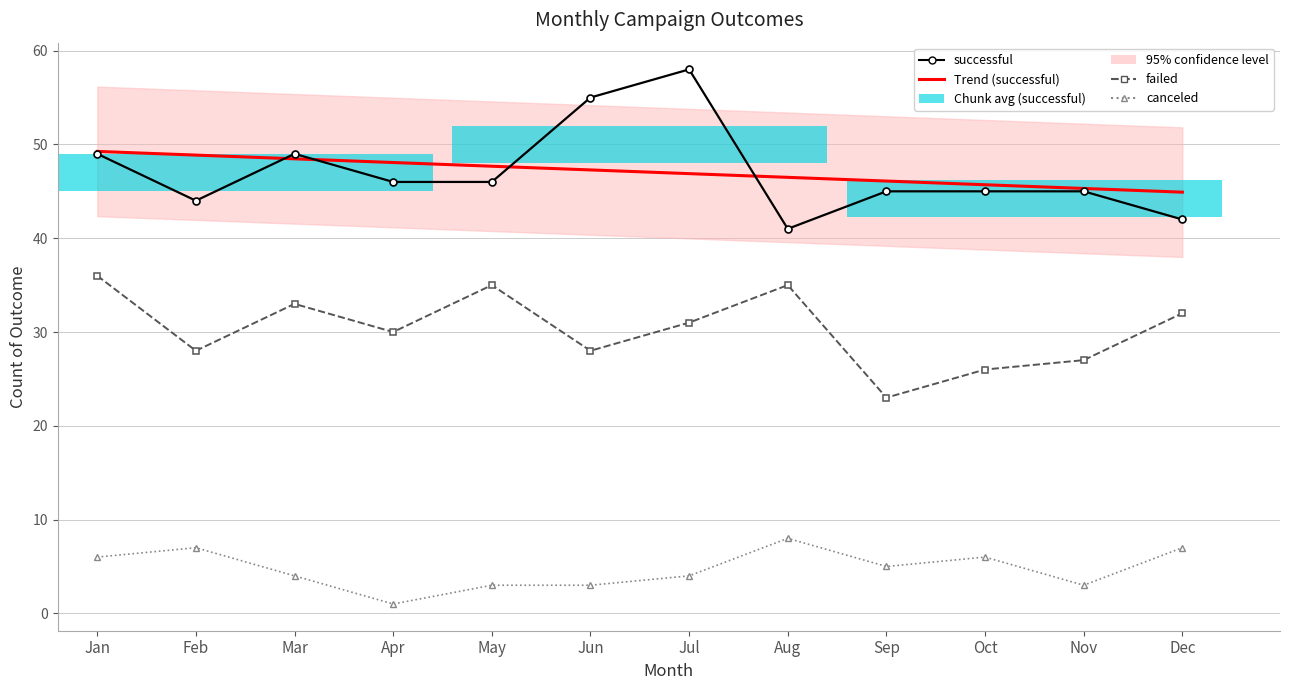

At which label does successful reach its peak?

Jul